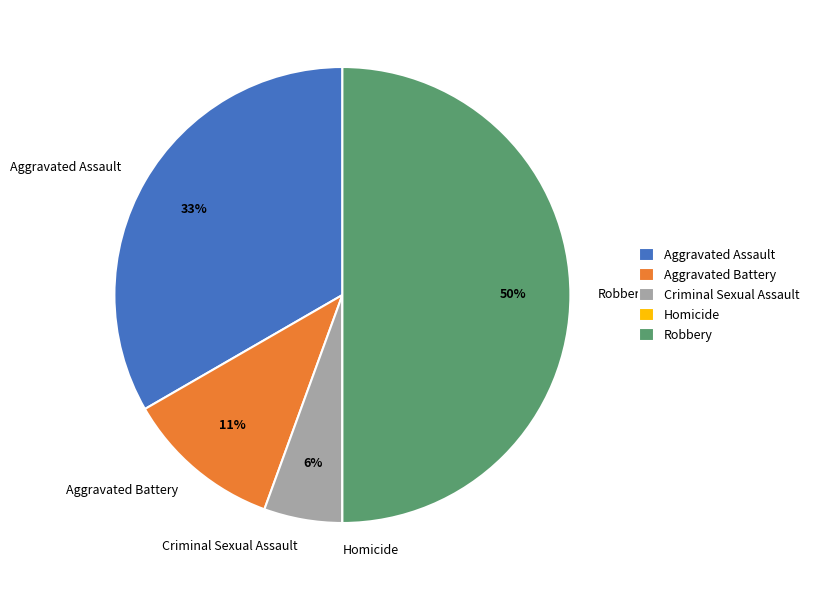

Which slice is the largest?

Robbery